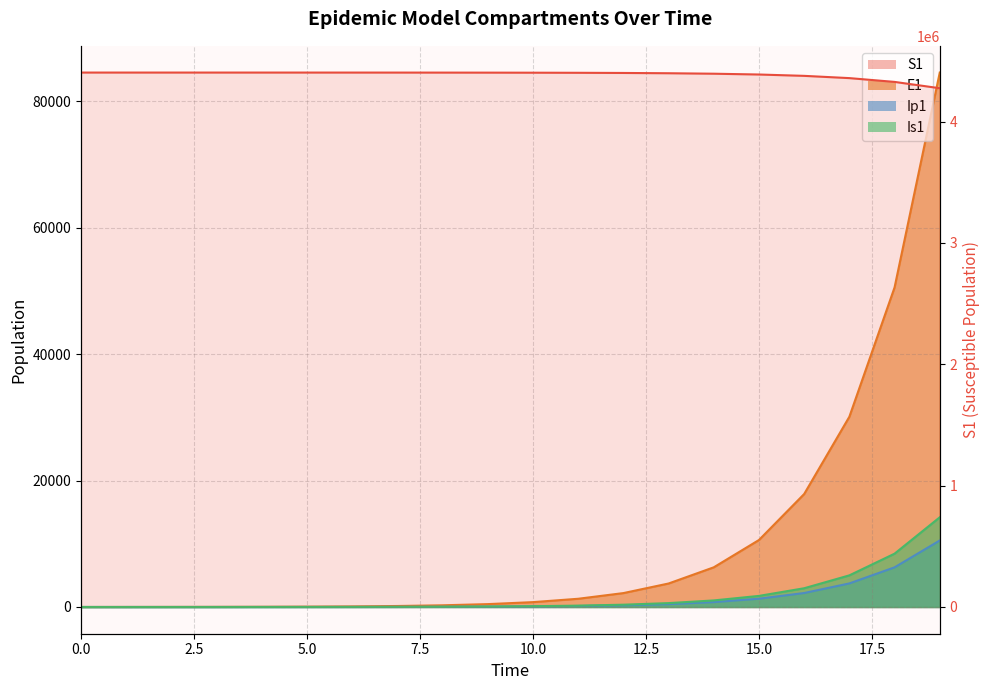

Is it true that Ip1 equals 2212.3 at 16?

True